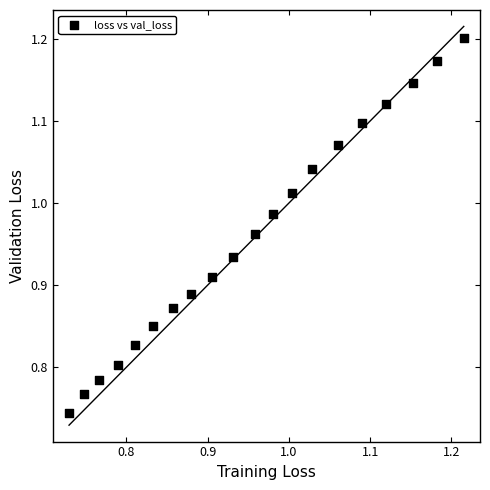

What is the range of Y values (max minus min)?

0.5